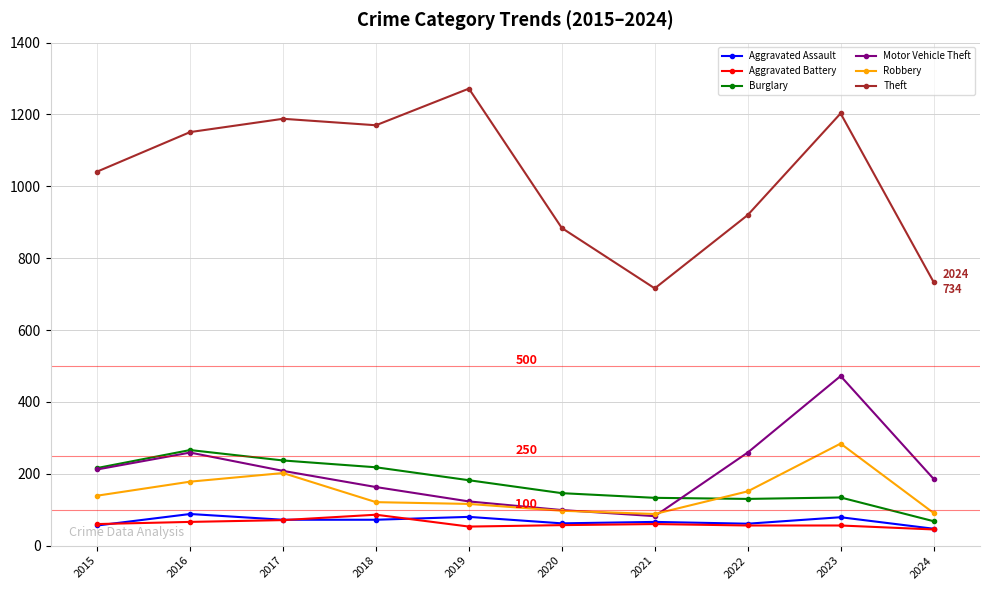

What is the total value across all series at 2021?

1145